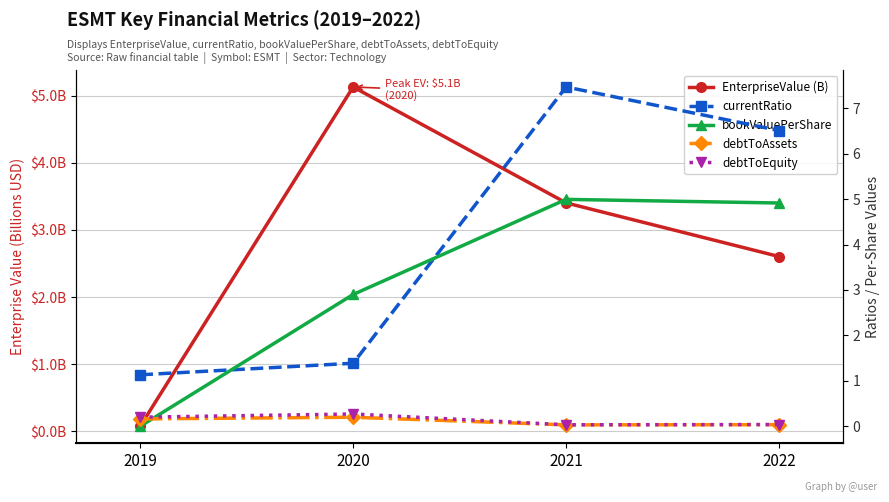

What is the spread (max minus min) of values at 2020?

4.9